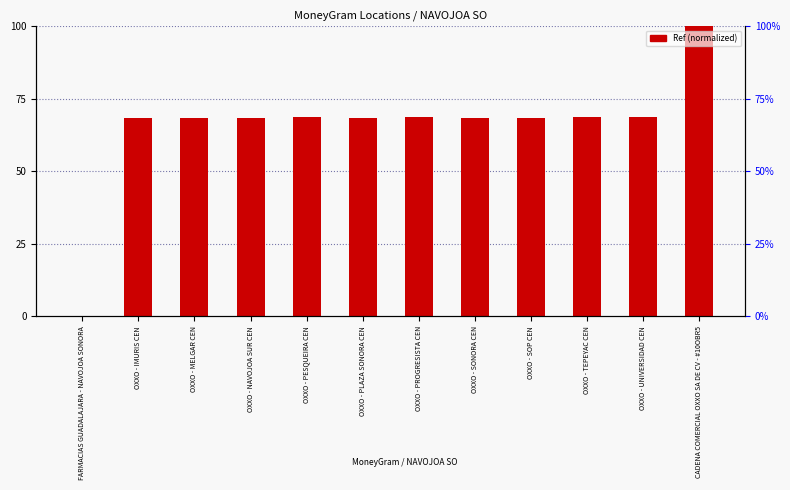

Does the chart contain stacked bars?

No